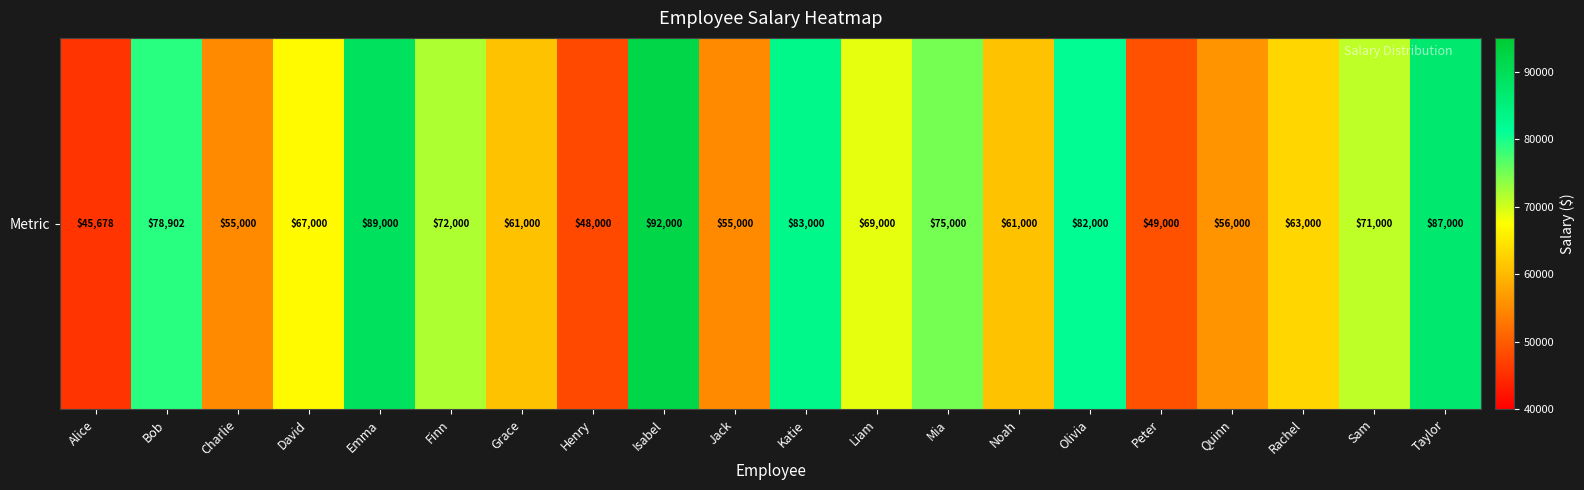

What is the minimum value shown in the chart?

45678